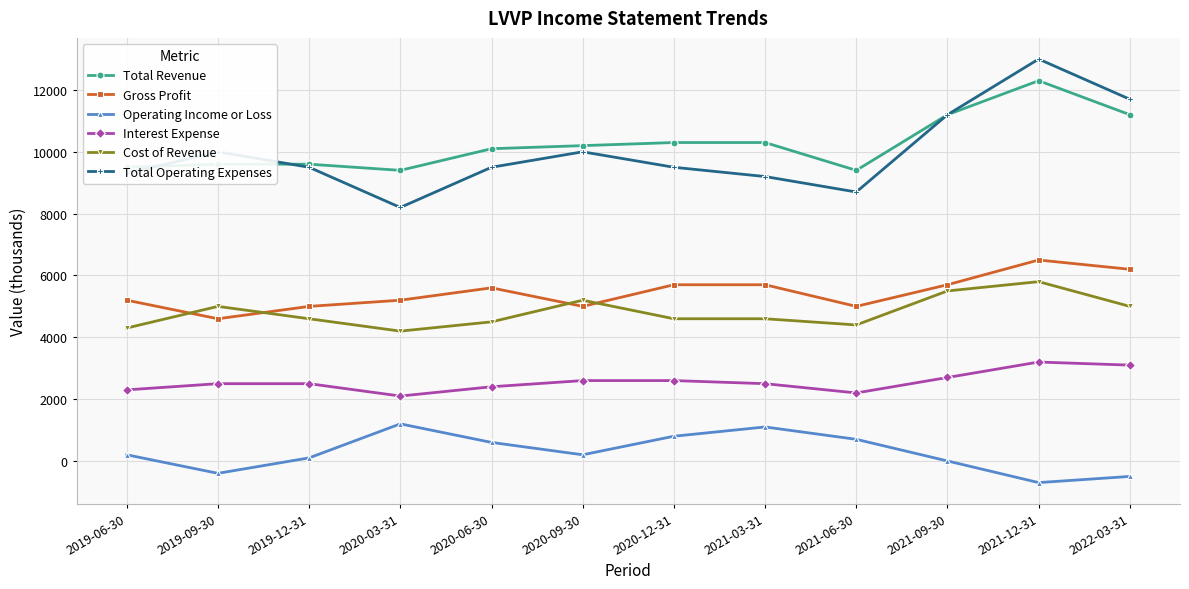

True or false: Gross Profit and Cost of Revenue cross at least once.

True